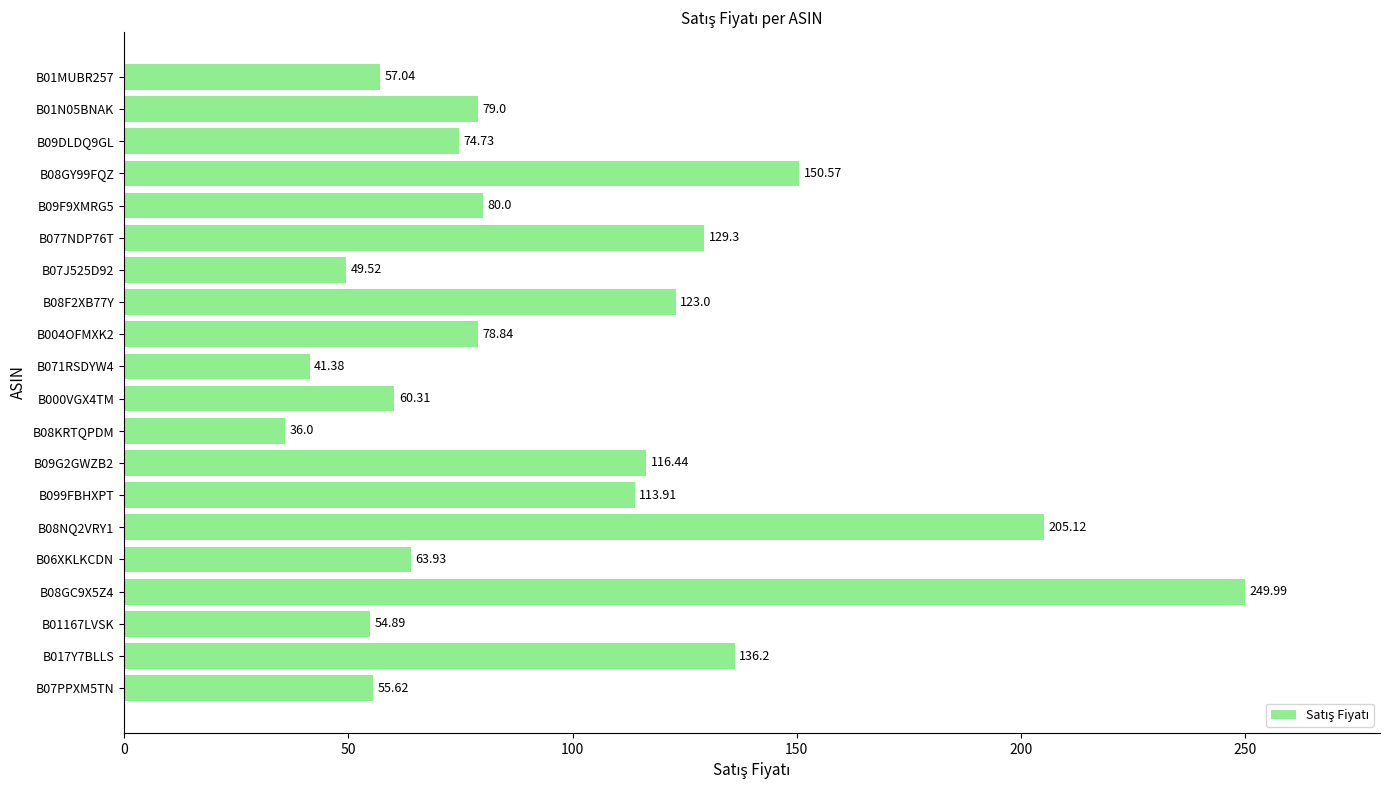

What is the change in value from B099FBHXPT to B071RSDYW4?

-72.5